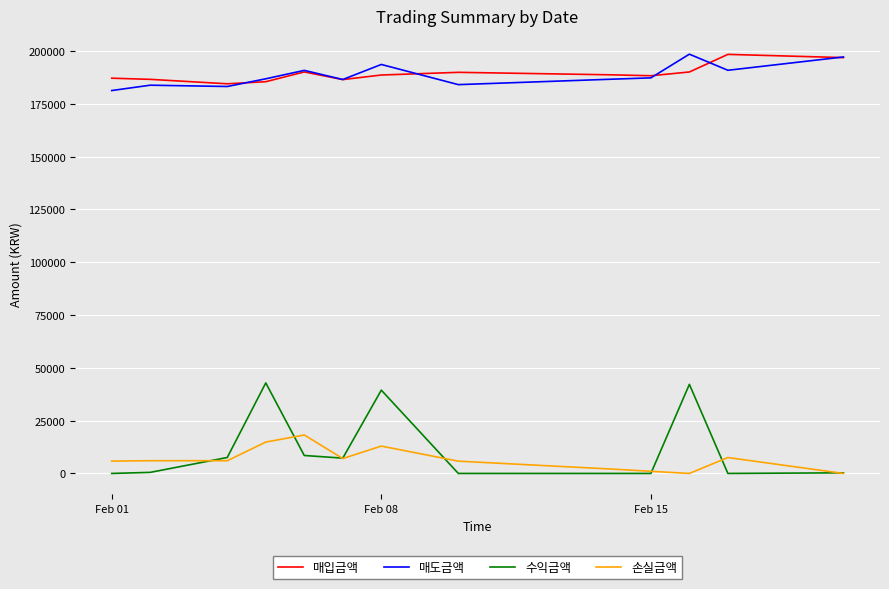

What is the maximum value shown in the chart?

198556.2